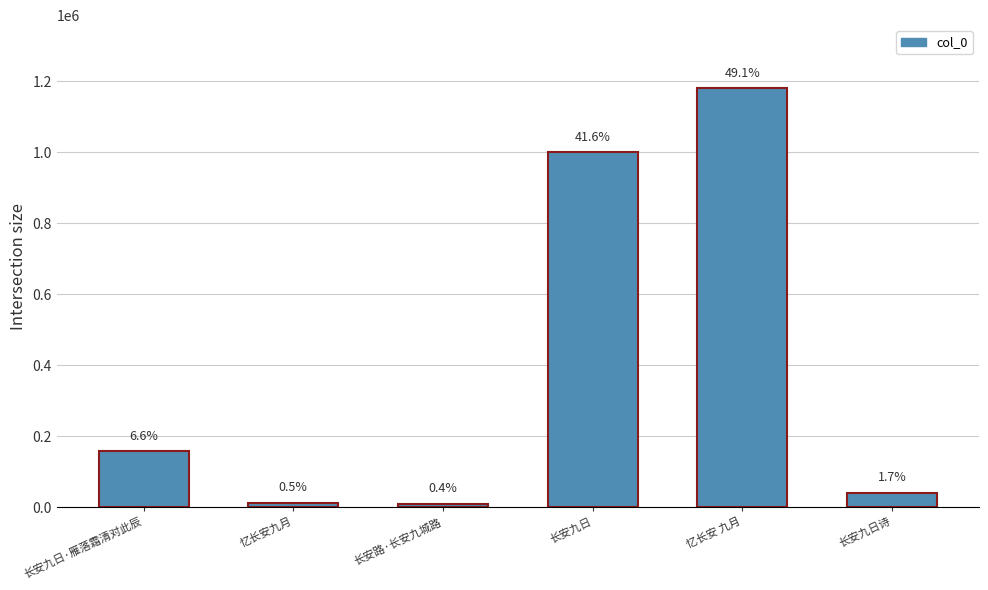

Are the bars horizontal?

No